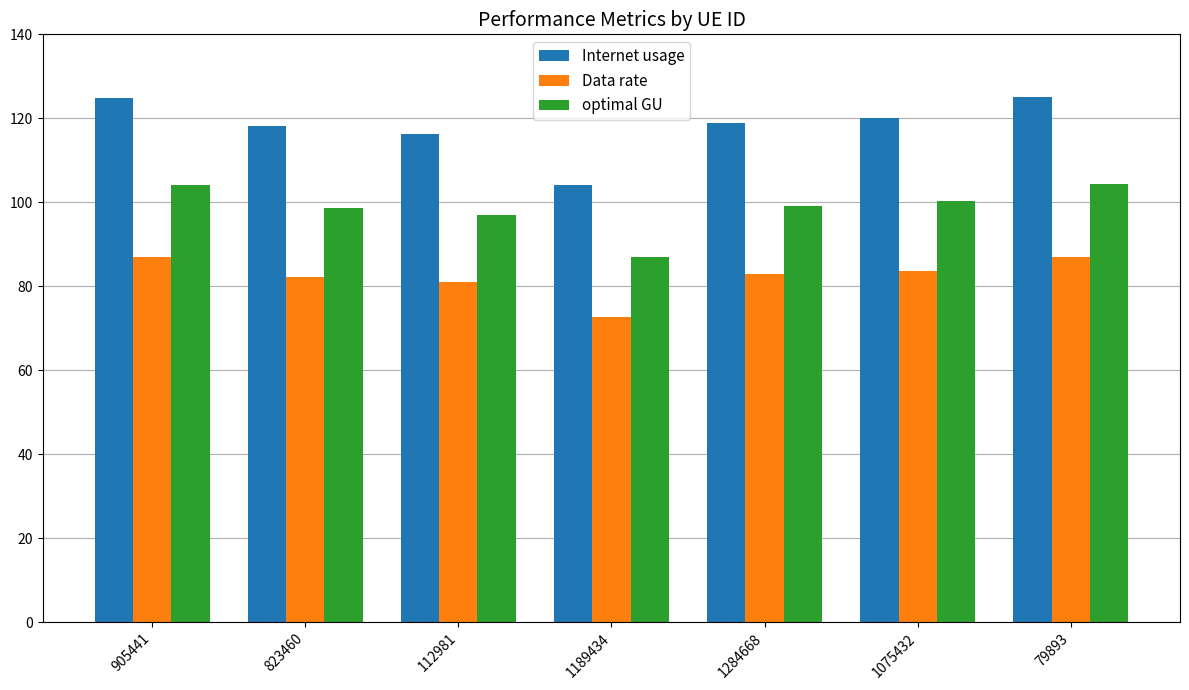

What value does the Data rate series have at 1284668?

82.8